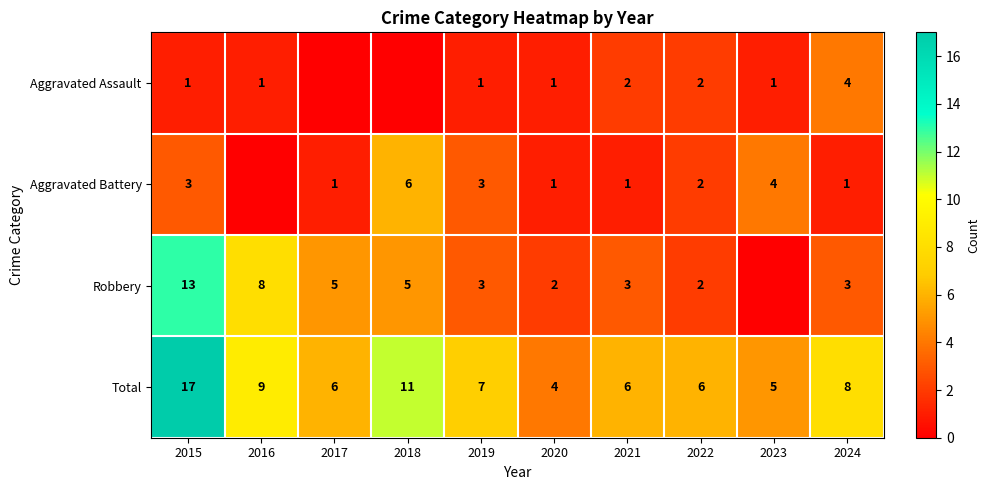

Which label corresponds to the largest value in the chart?

2015